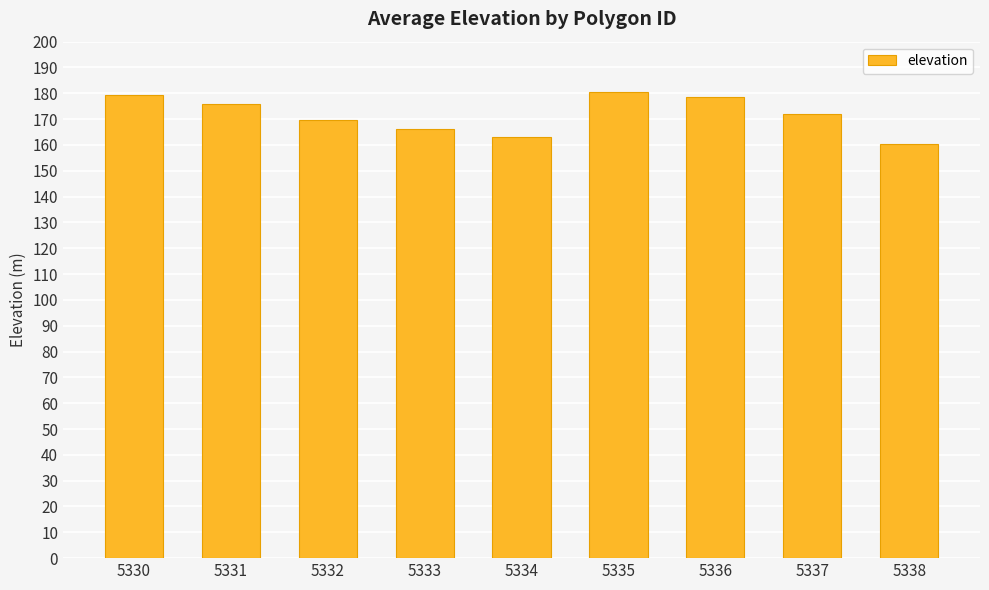

Are the bars grouped side by side (vs. stacked)?

No